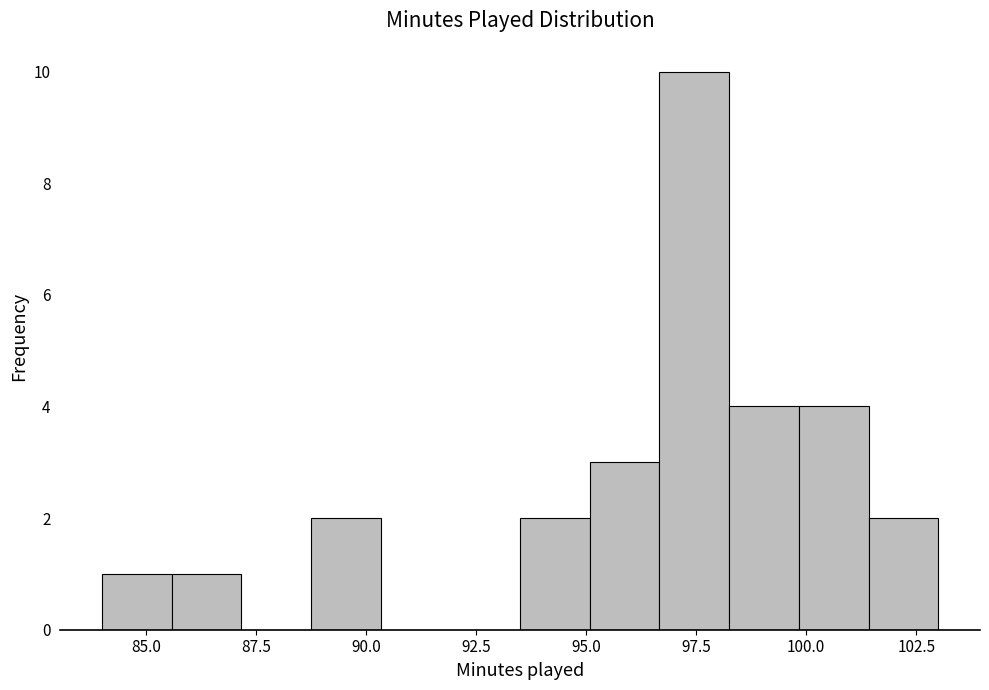

Around what value on the x-axis is the tallest bar? Give the approximate position of its centre, as read against the axis.

97.5